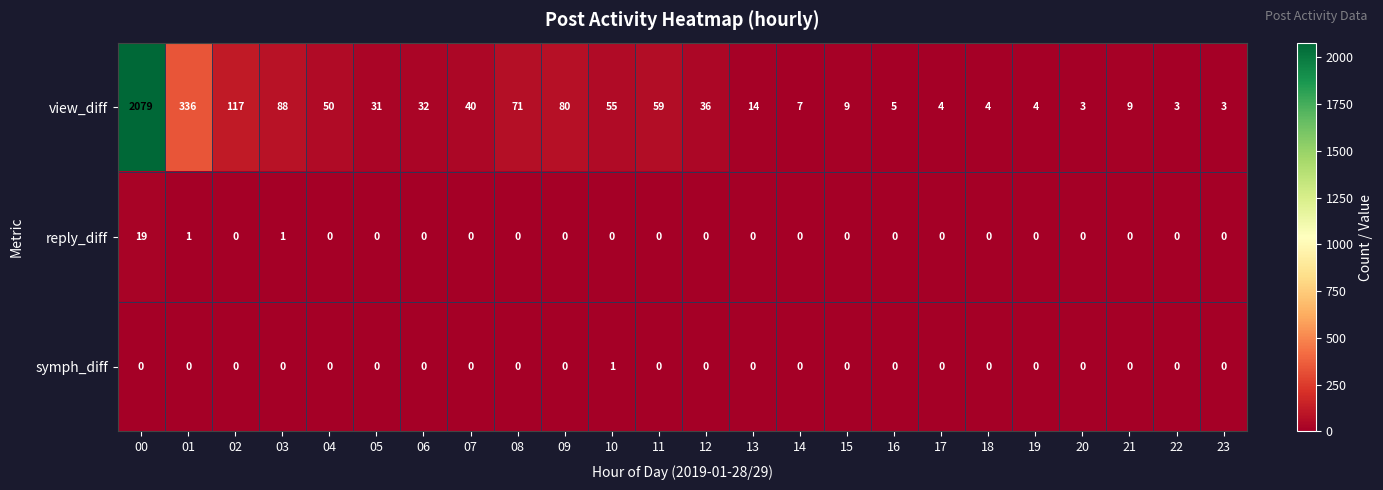

True or false: symph_diff has a value of 0 at 05.

True